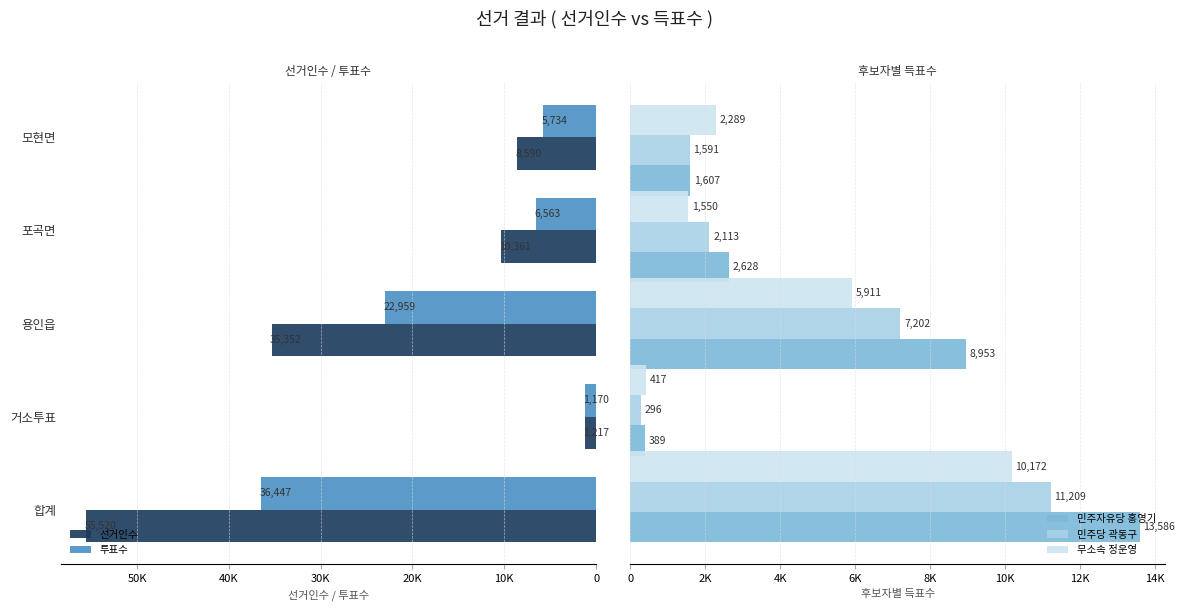

List the series in order of their peak value, highest first.

선거인수, 투표수, 민주자유당 홍영기, 민주당 곽동구, 무소속 정운영